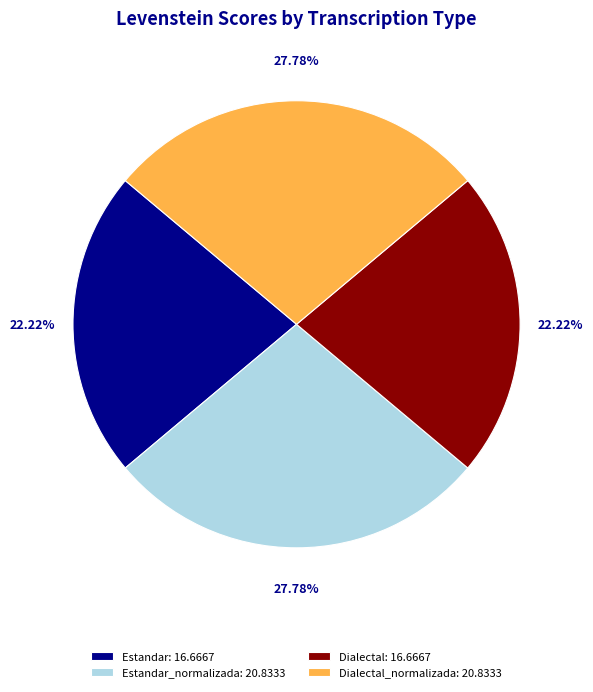

What is the ratio of the value at Estandar: 16.6667 to the value at Estandar_normalizada: 20.8333?

0.8